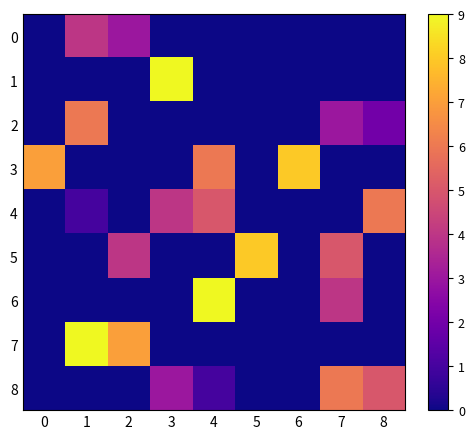

Between 2 and 6, which series saw the biggest shift?

row_3